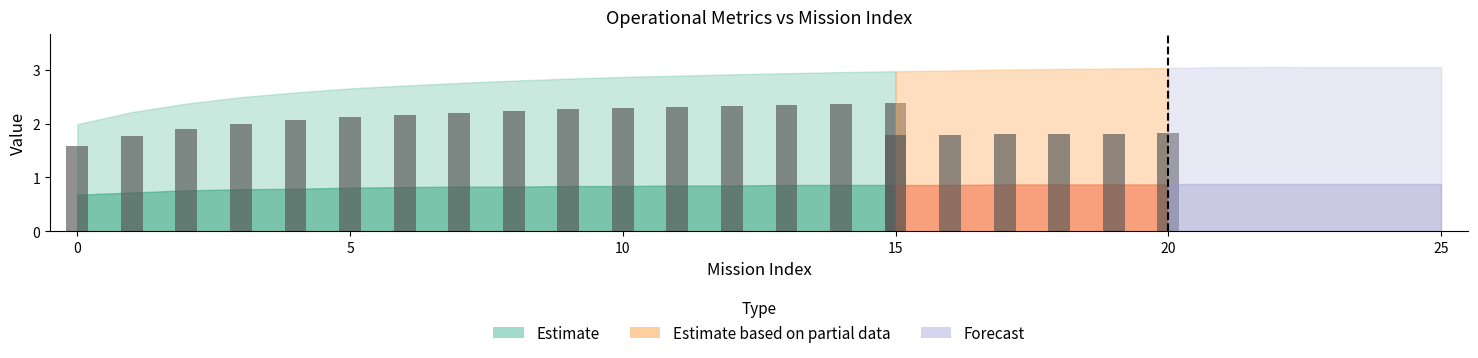

Between 7 and 0, which is larger?

7